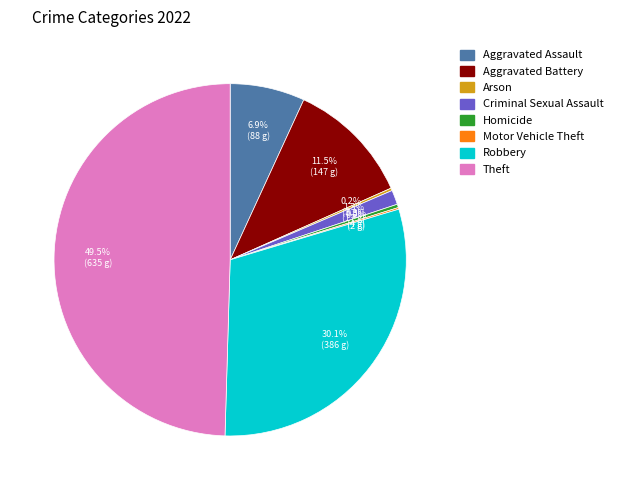

What is the largest slice in the pie chart?

Theft